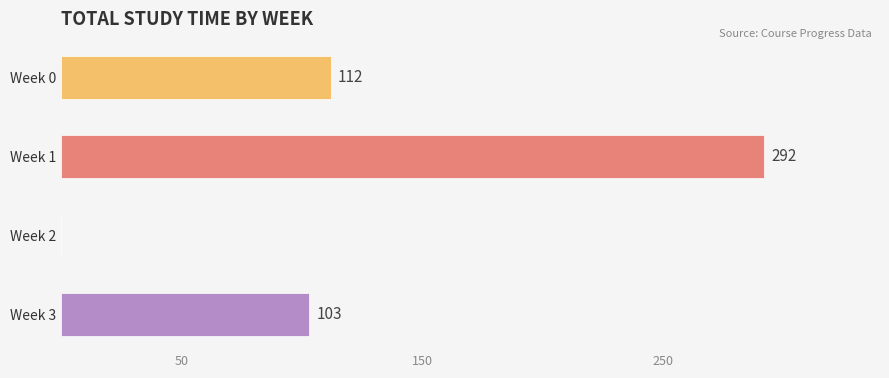

What is the approximate value at Week 1?

292